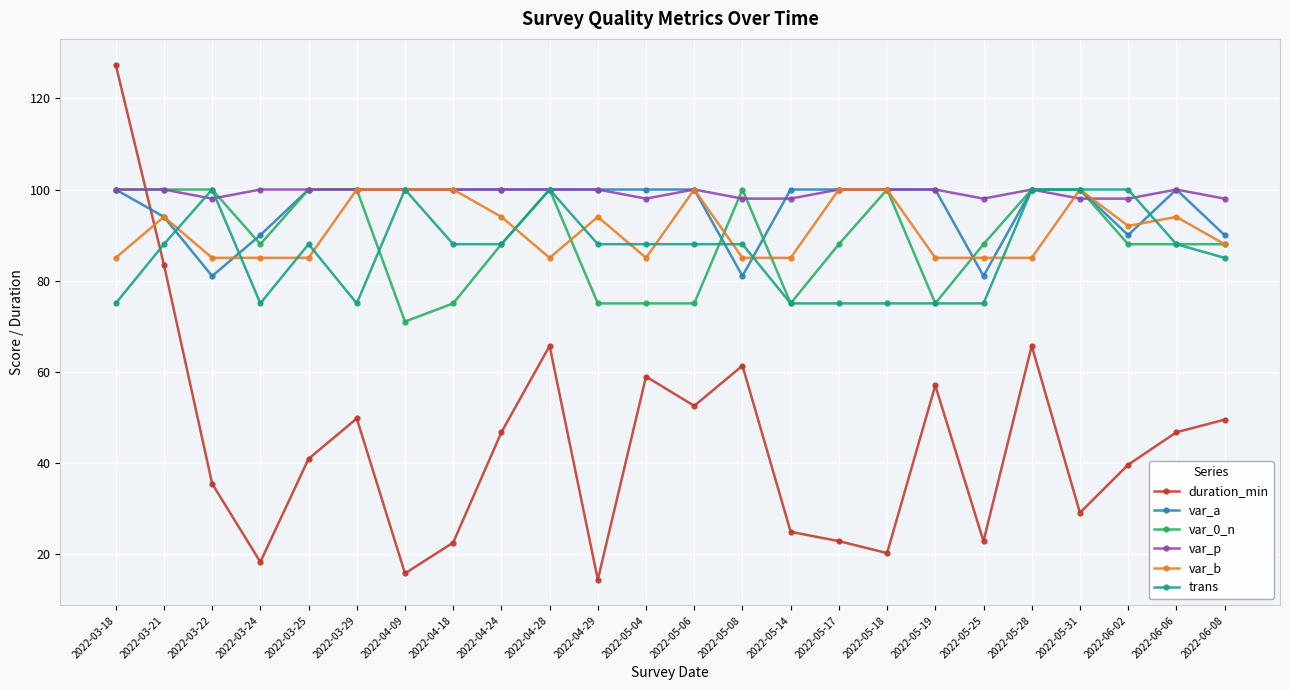

What is the greatest value displayed?

127.4